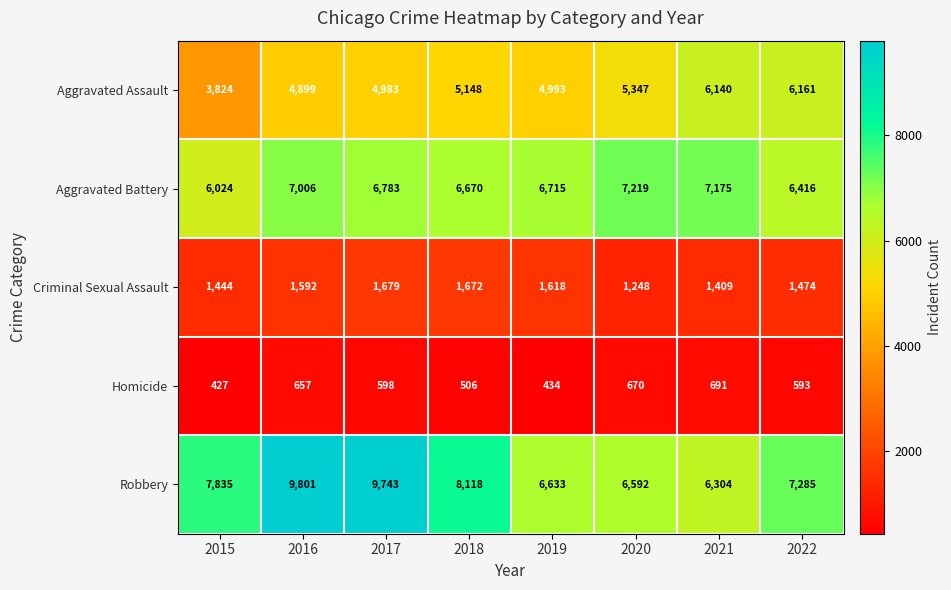

Which category has the highest value across all series?

2016